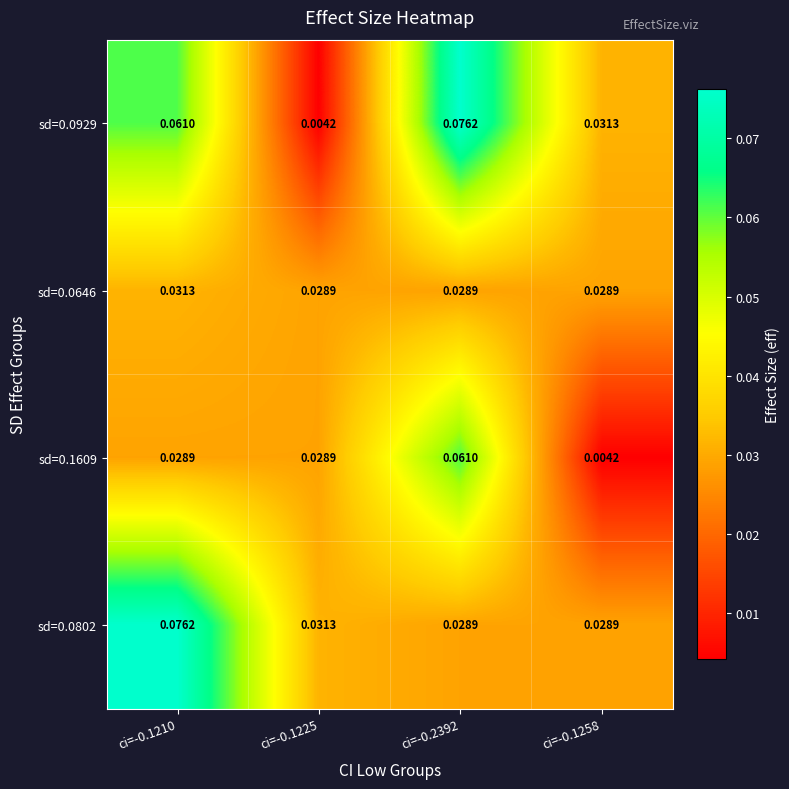

Between ci=-0.1210 and ci=-0.1225, which series saw the biggest shift?

sd=0.0929